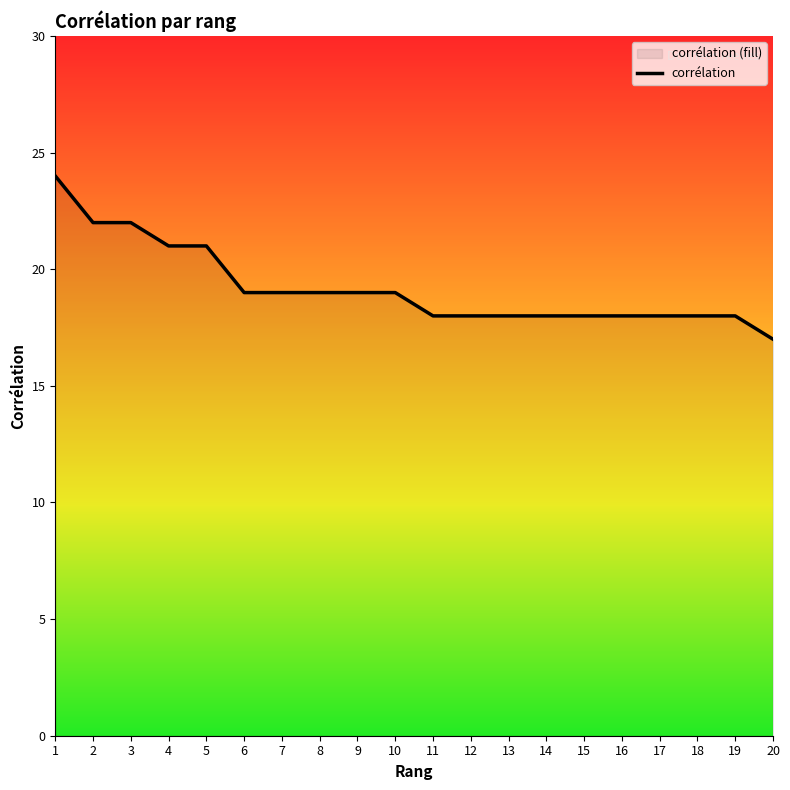

At which category does the chart reach its peak across all series?

1